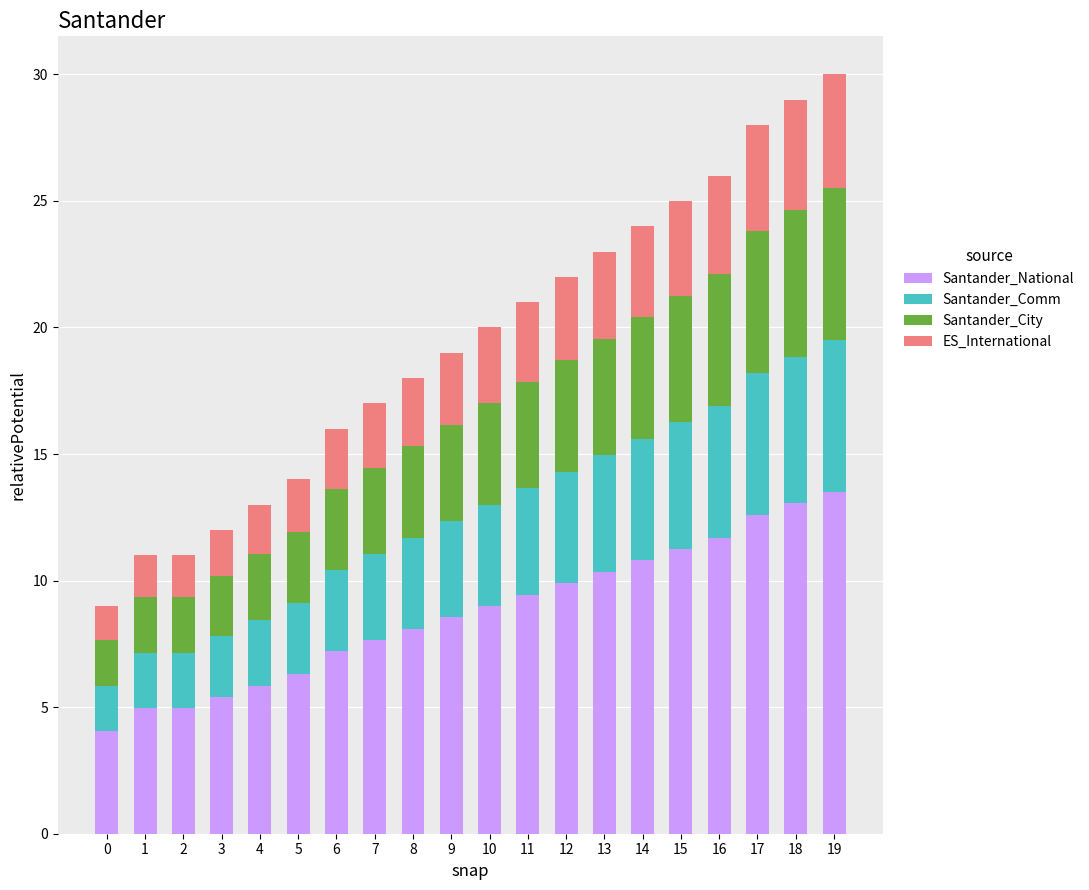

The Santander_National series shows 5.4 at 3. True or false?

True